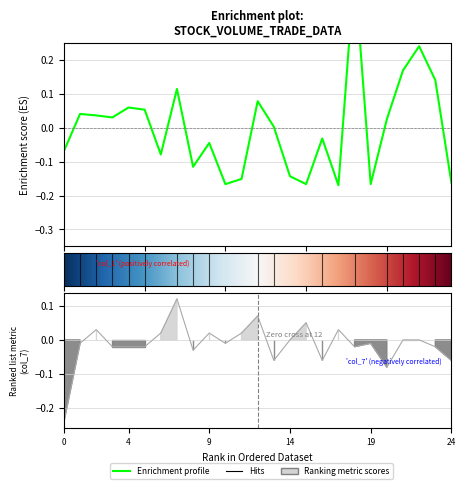

What value does the col_7 series have at 24?

-0.1